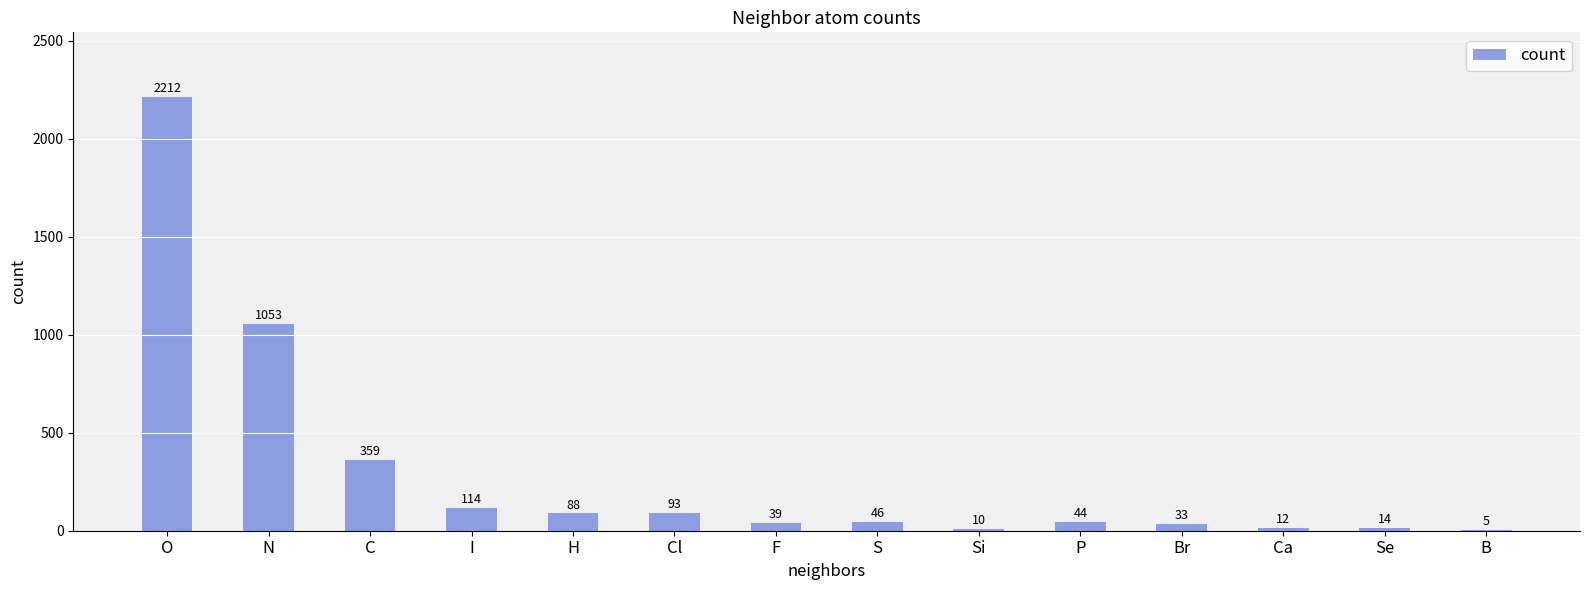

Reading right to left, extract all data points from this chart.

5	14	12	33	44	10	46	39	93	88	114	359	1053	2212